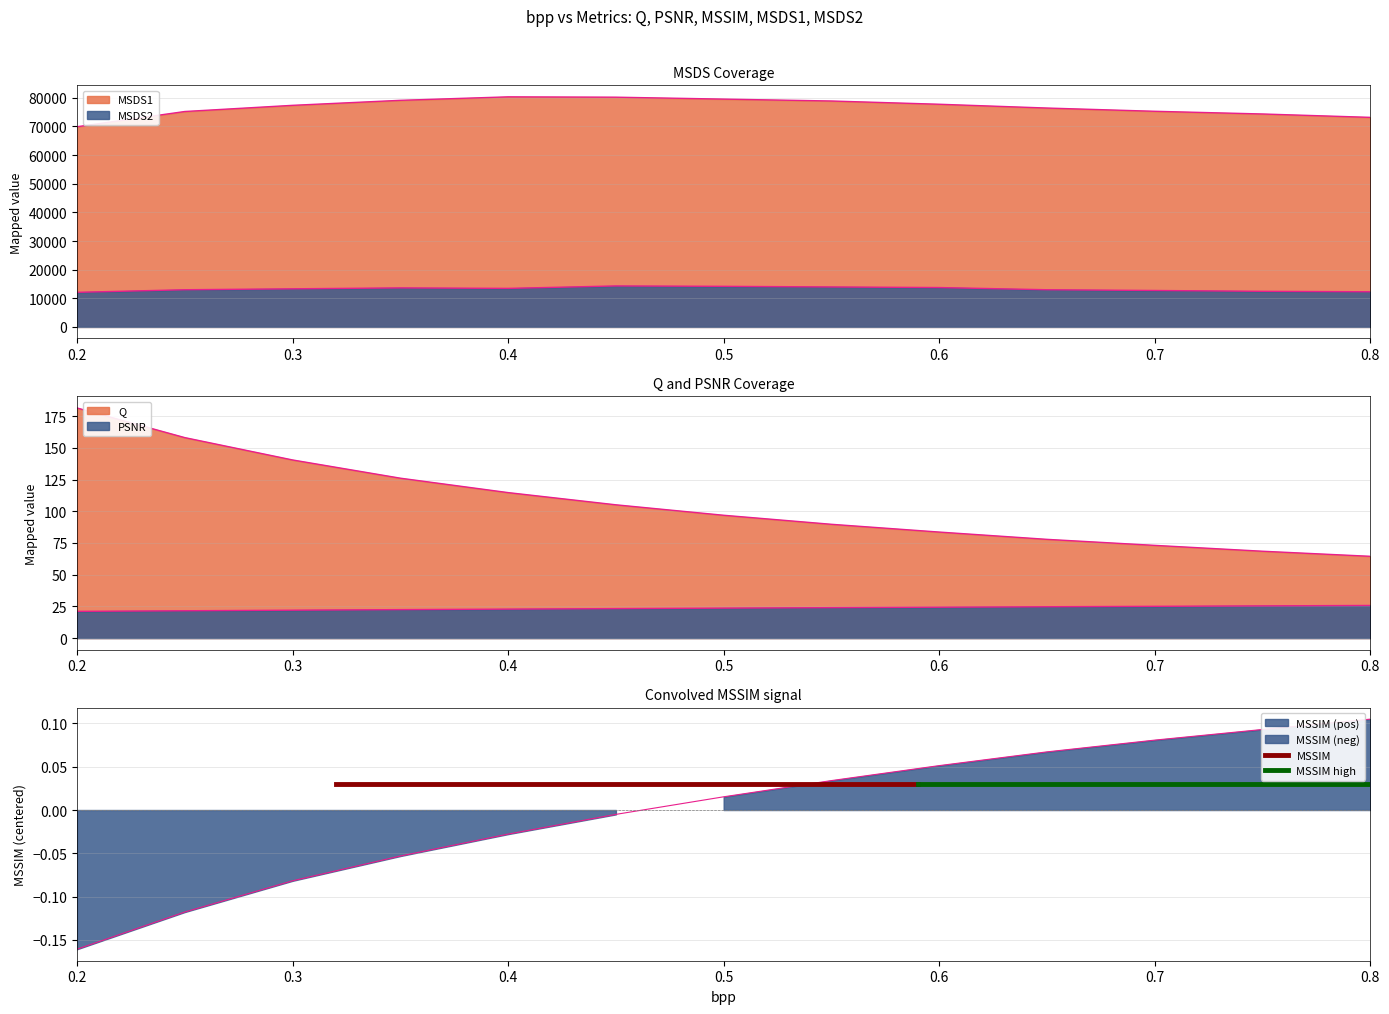

True or false: MSDS2 and MSDS1 intersect in this chart.

False